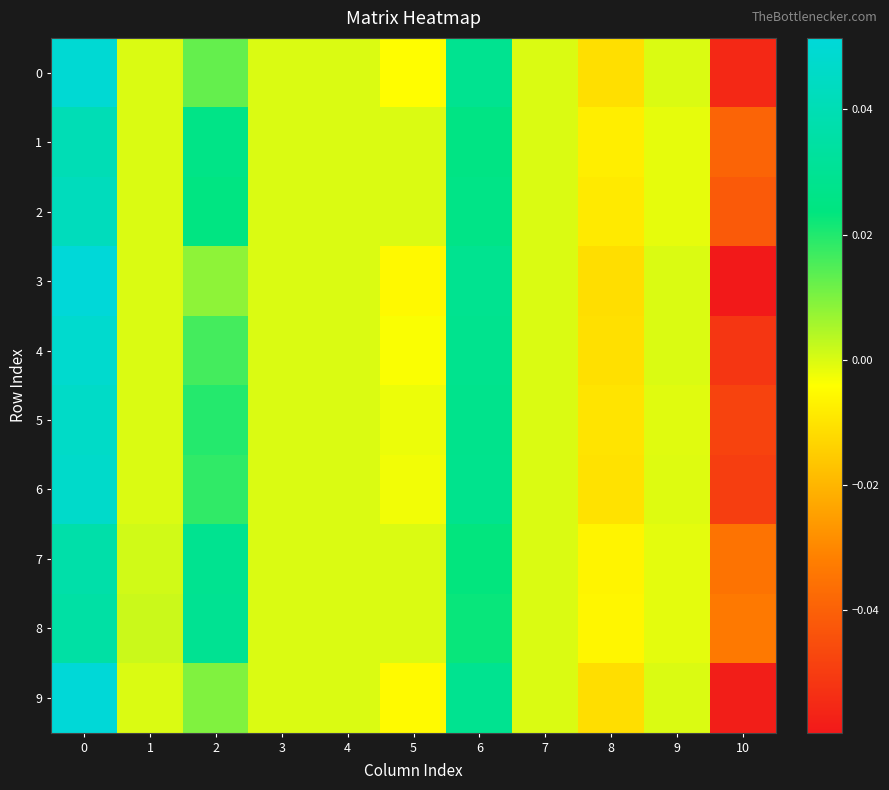

Reading right to left, transcribe all the data shown in this chart.

0: 10=-0.1	9=0.0	8=-0.0	7=0.0	6=0.0	5=-0.0	4=0.0	3=0.0	2=0.0	1=0.0	0=0.0
1: 10=-0.0	9=-0.0	8=-0.0	7=0.0	6=0.0	5=0.0	4=0.0	3=0.0	2=0.0	1=0.0	0=0.0
2: 10=-0.0	9=-0.0	8=-0.0	7=0.0	6=0.0	5=0.0	4=0.0	3=0.0	2=0.0	1=0.0	0=0.0
3: 10=-0.1	9=0.0	8=-0.0	7=0.0	6=0.0	5=-0.0	4=0.0	3=0.0	2=0.0	1=0.0	0=0.1
4: 10=-0.1	9=0.0	8=-0.0	7=0.0	6=0.0	5=-0.0	4=0.0	3=0.0	2=0.0	1=0.0	0=0.0
5: 10=-0.0	9=-0.0	8=-0.0	7=0.0	6=0.0	5=-0.0	4=0.0	3=0.0	2=0.0	1=0.0	0=0.0
6: 10=-0.0	9=-0.0	8=-0.0	7=0.0	6=0.0	5=-0.0	4=0.0	3=0.0	2=0.0	1=0.0	0=0.0
7: 10=-0.0	9=-0.0	8=-0.0	7=0.0	6=0.0	5=0.0	4=0.0	3=0.0	2=0.0	1=0.0	0=0.0
8: 10=-0.0	9=-0.0	8=-0.0	7=0.0	6=0.0	5=0.0	4=0.0	3=0.0	2=0.0	1=0.0	0=0.0
9: 10=-0.1	9=0.0	8=-0.0	7=0.0	6=0.0	5=-0.0	4=0.0	3=0.0	2=0.0	1=0.0	0=0.1